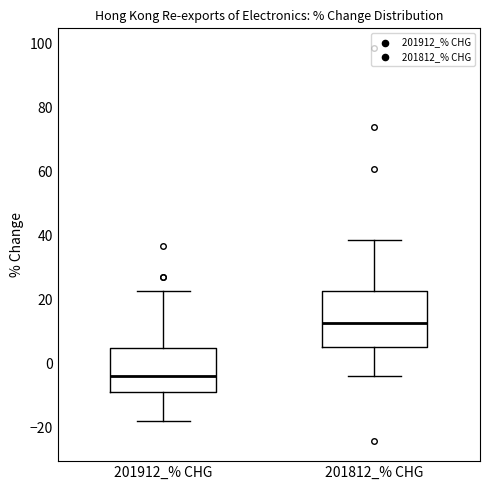

Which box is the tallest, from its lower edge to its upper edge?

201812_% CHG